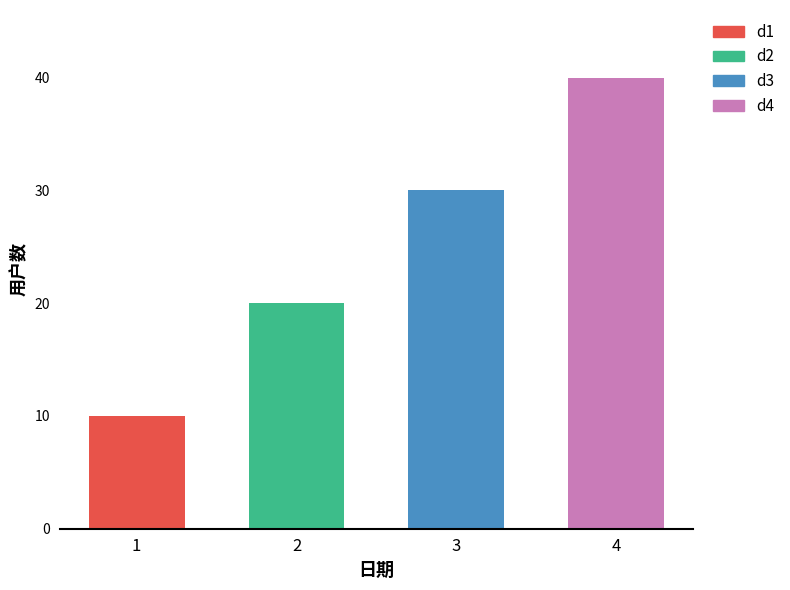

Rank the categories by value from highest to lowest.

4, 3, 2, 1